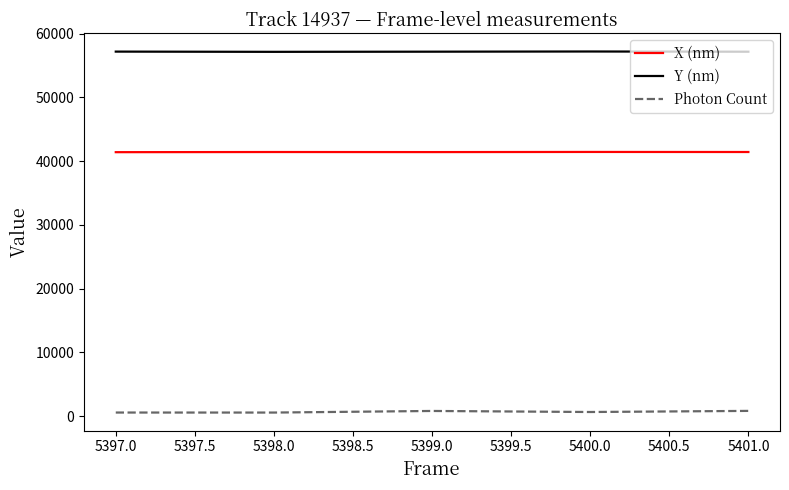

How many lines are shown in the chart?

3